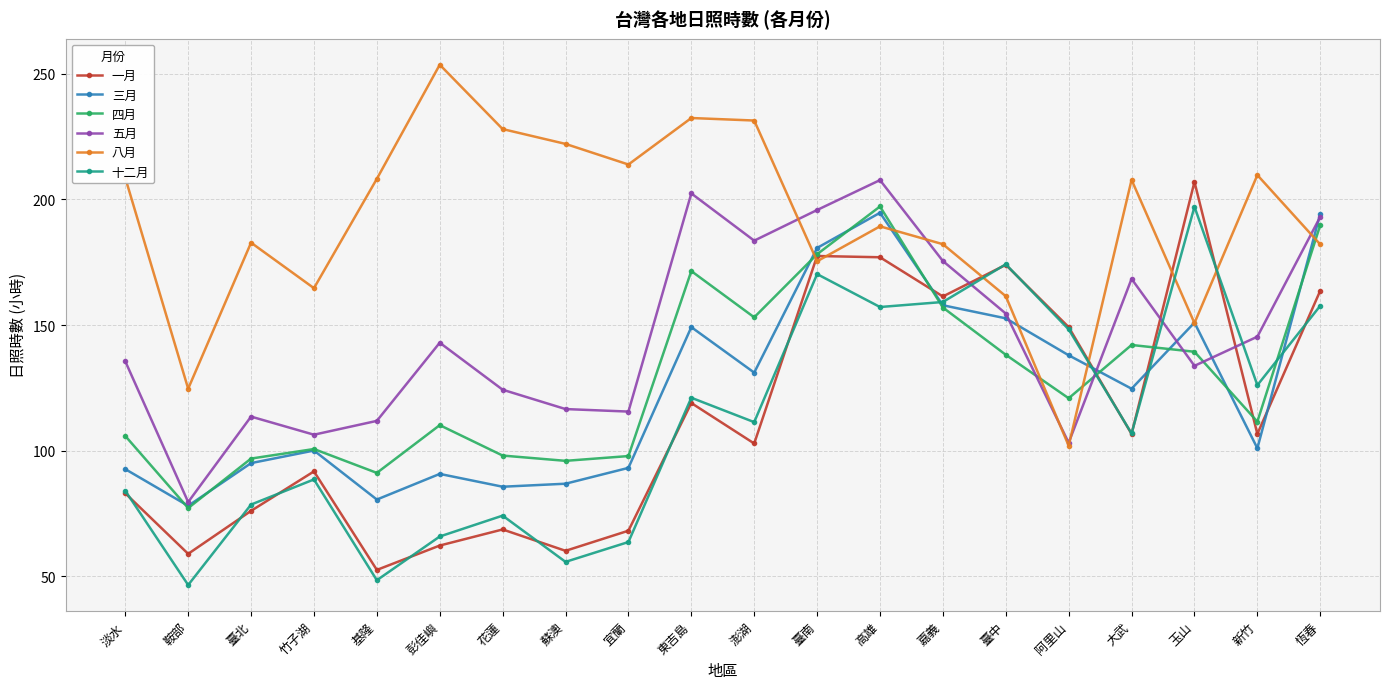

How many interior local peaks does the 四月 series have?

5